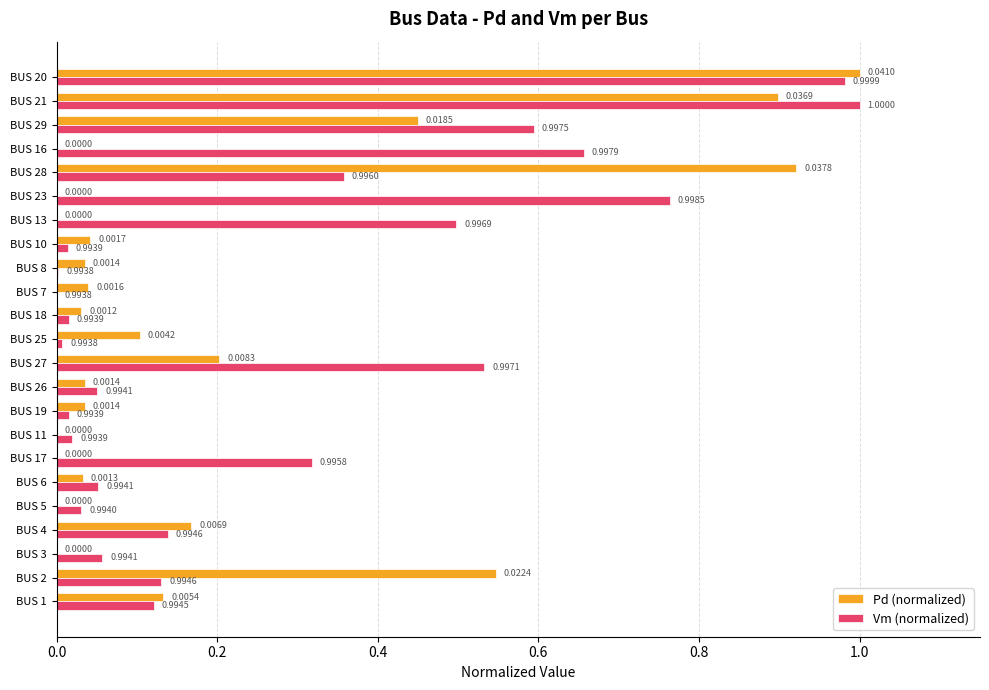

What is the total value across all series at BUS 20?

2.0